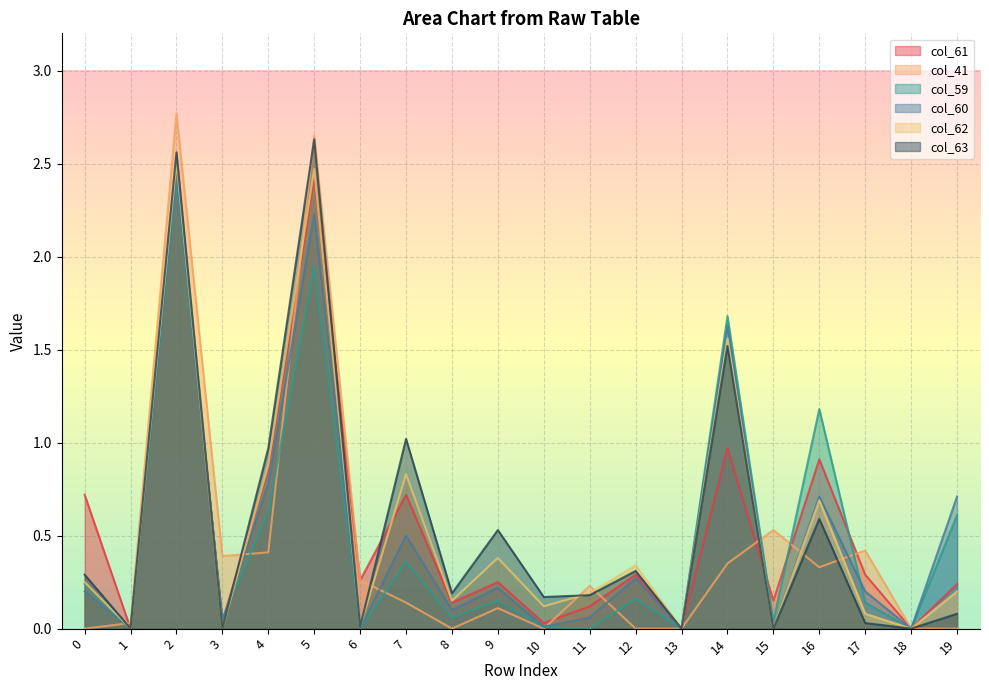

How many lines are shown in the chart?

6